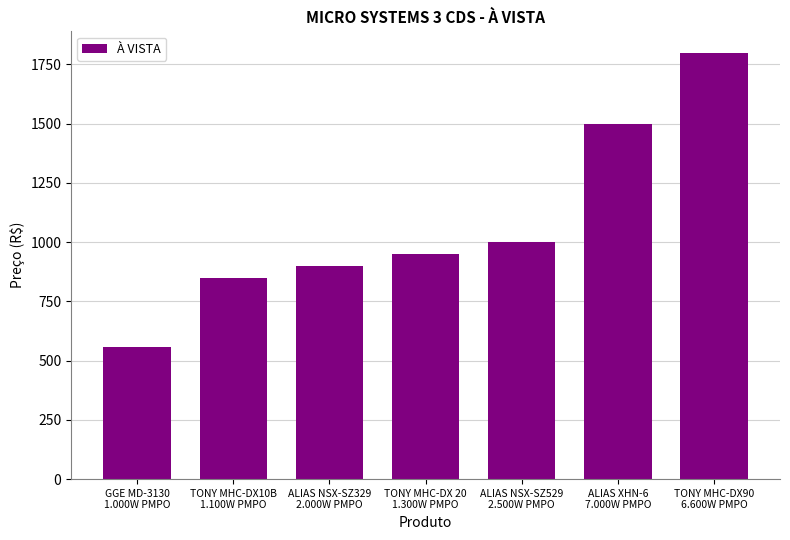

What is the label of the 5th bar from the left?

ALIAS NSX-SZ529
2.500W PMPO